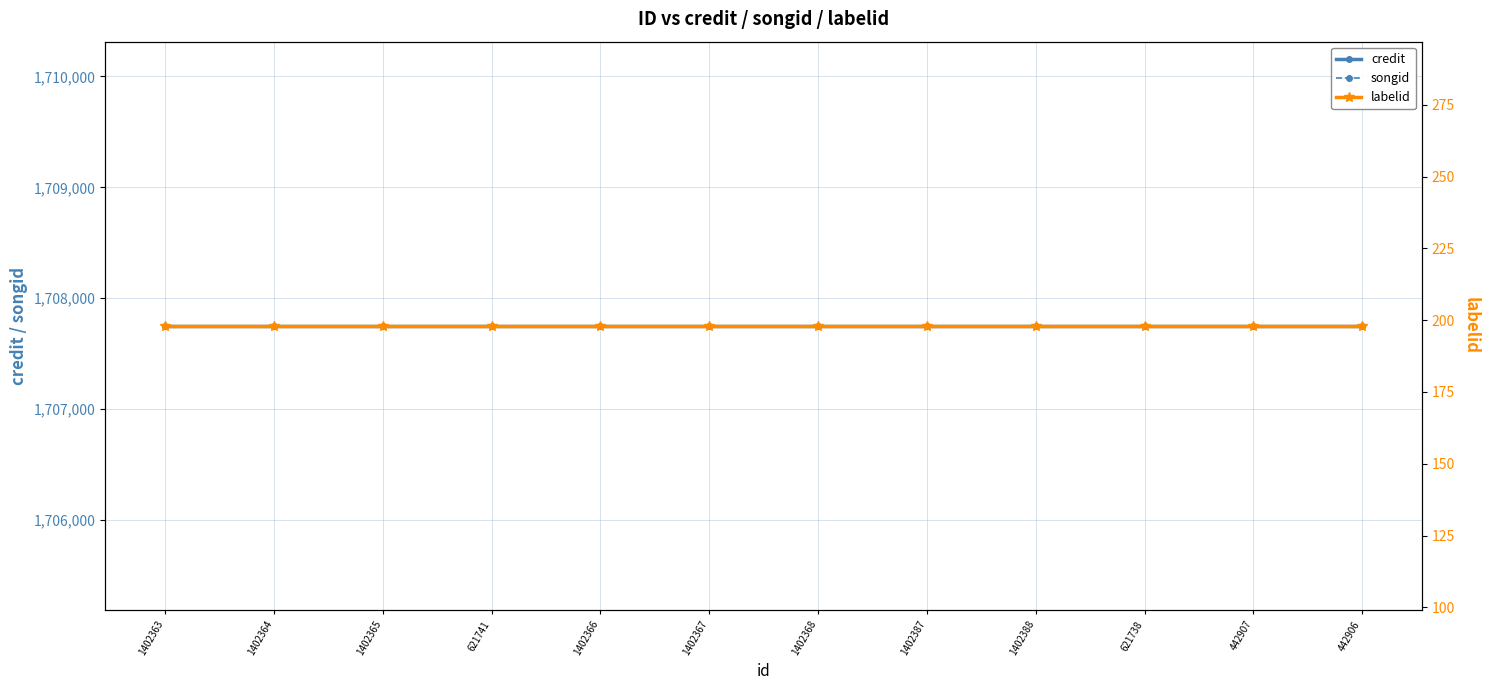

List the series in order of their peak value, highest first.

credit, songid, labelid, labelid (dotted)